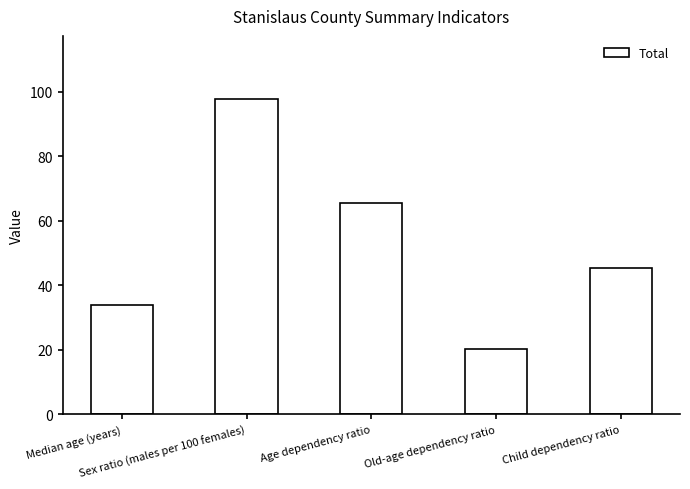

List the labels in order of value, smallest first.

Old-age dependency ratio, Median age (years), Child dependency ratio, Age dependency ratio, Sex ratio (males per 100 females)